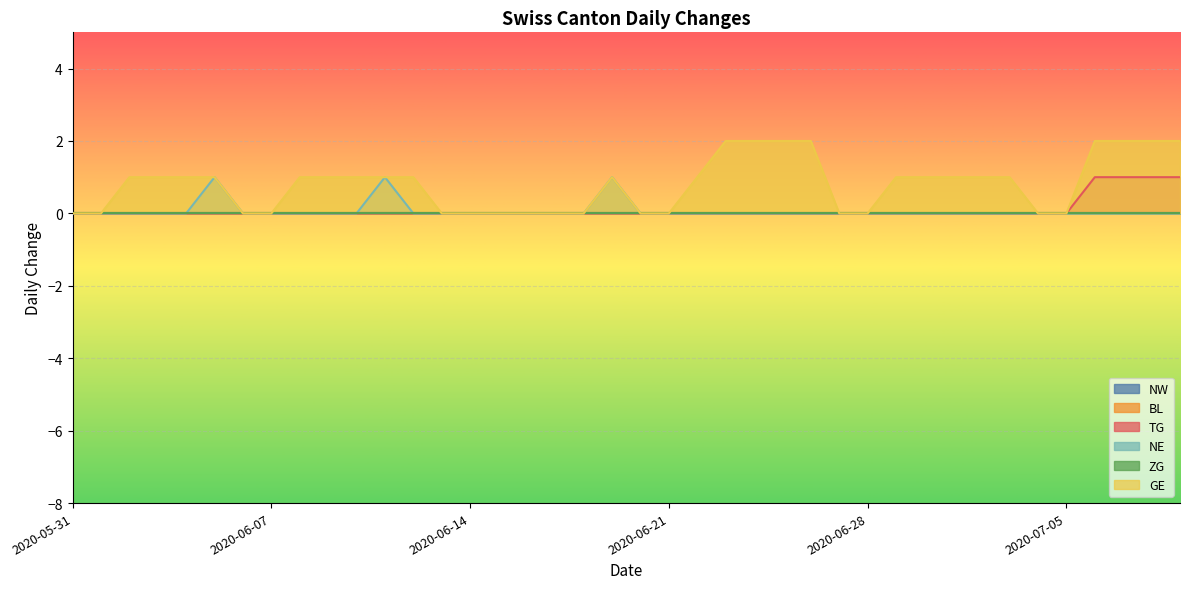

How many values in TG are above zero?

4